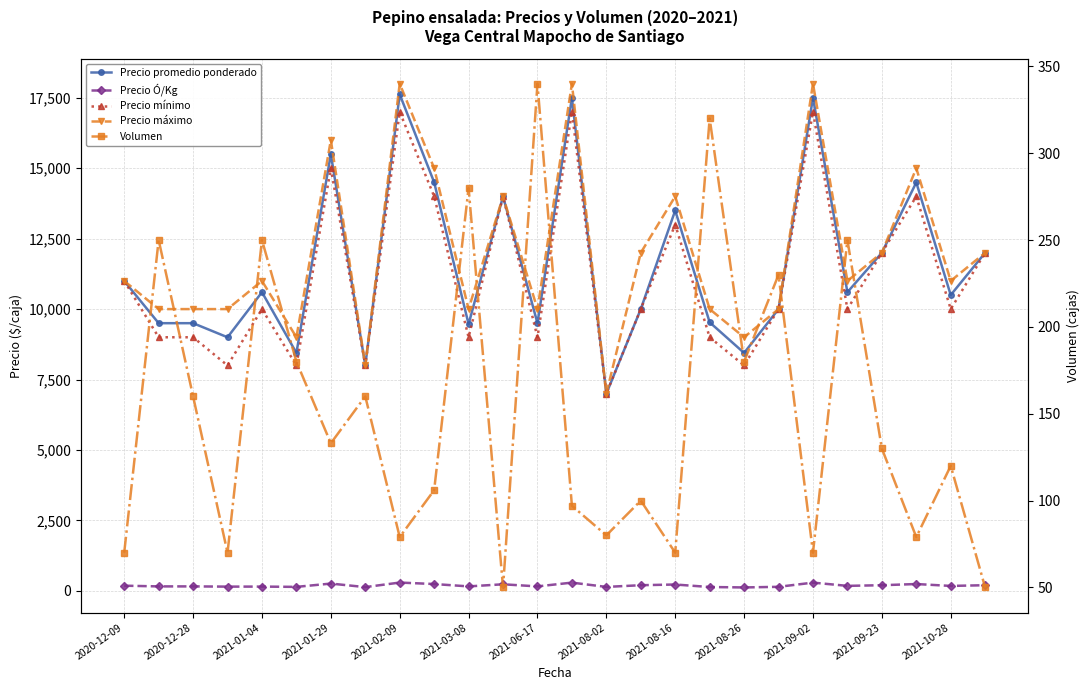

What is the maximum value for Precio promedio ponderado?

17620